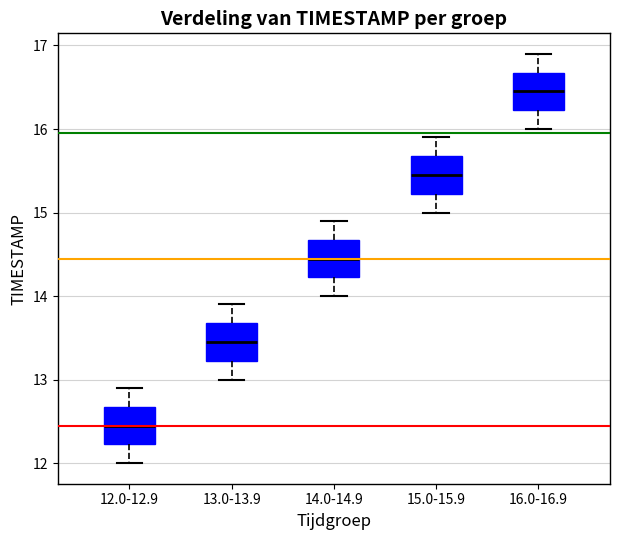

Which box has the lowest median line?

12.0-12.9